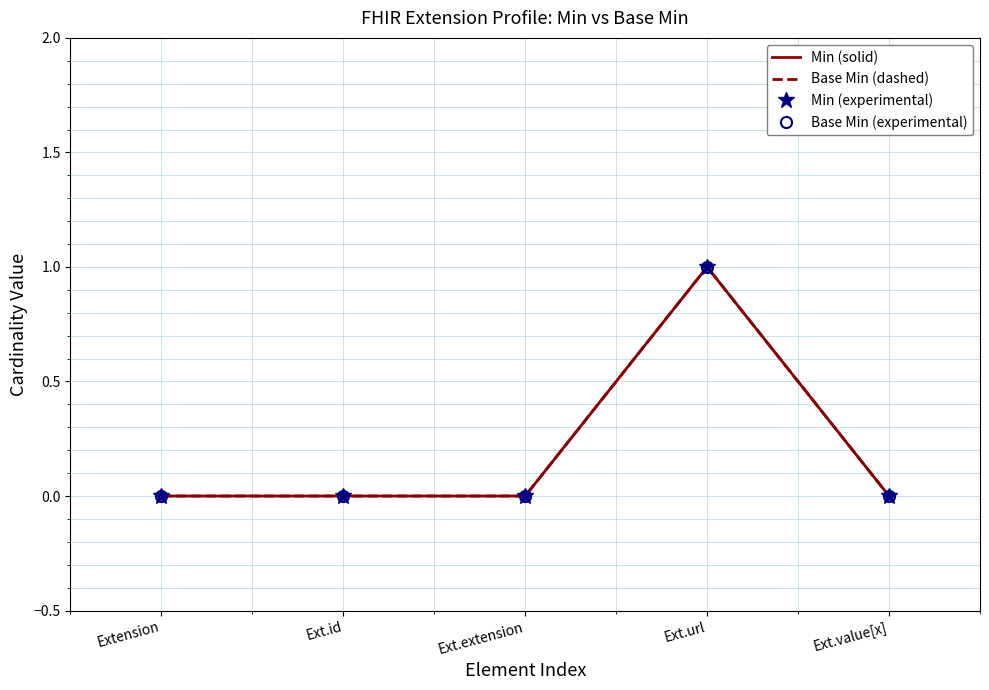

What are all the series names shown in the legend?

Min (solid), Base Min (dashed), Min (experimental), Base Min (experimental)